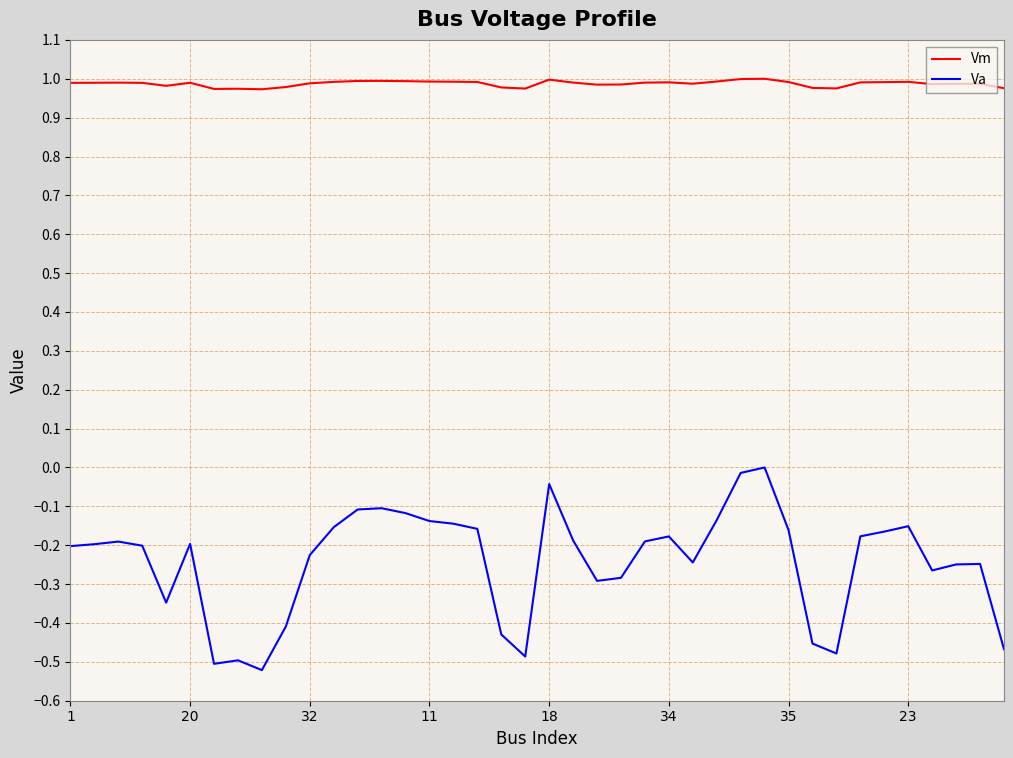

Which series has the largest total across all categories?

Vm